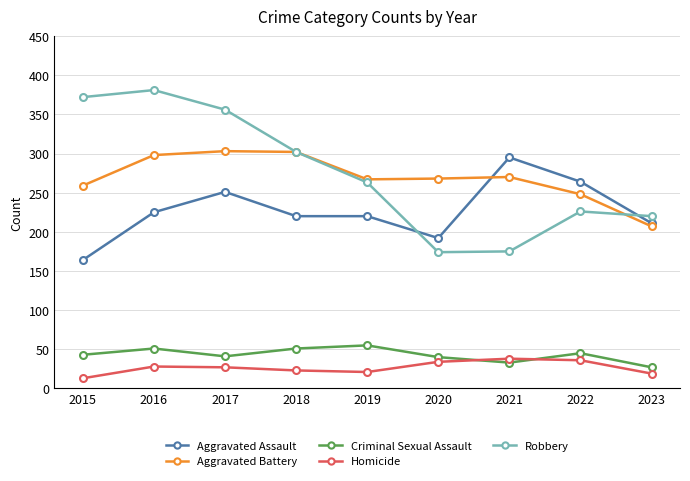

Rank the series by their maximum value, from highest to lowest.

Robbery, Aggravated Battery, Aggravated Assault, Criminal Sexual Assault, Homicide